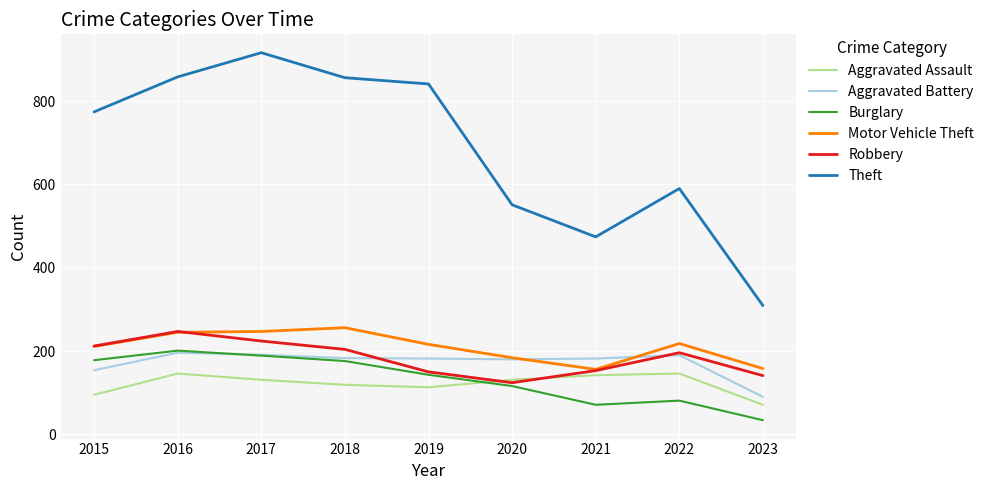

True or false: Aggravated Assault and Theft intersect in this chart.

False